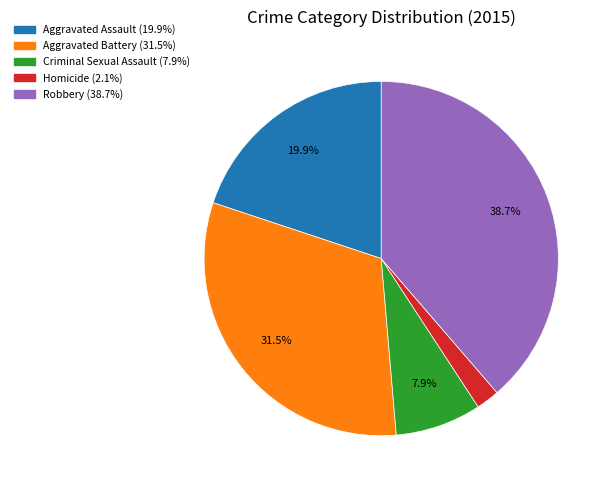

Rank the categories by value from highest to lowest.

Robbery, Aggravated Battery, Aggravated Assault, Criminal Sexual Assault, Homicide